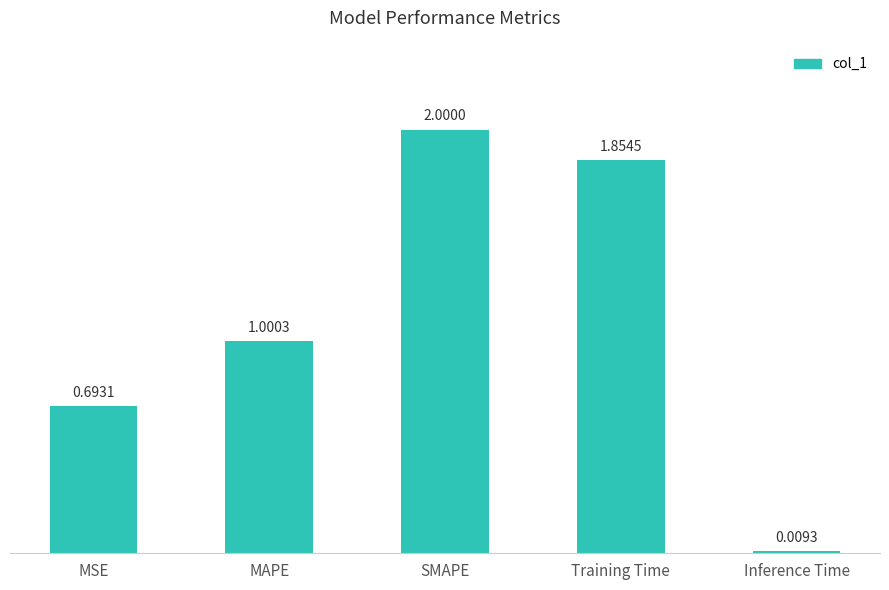

Which category has the highest value across all series?

SMAPE